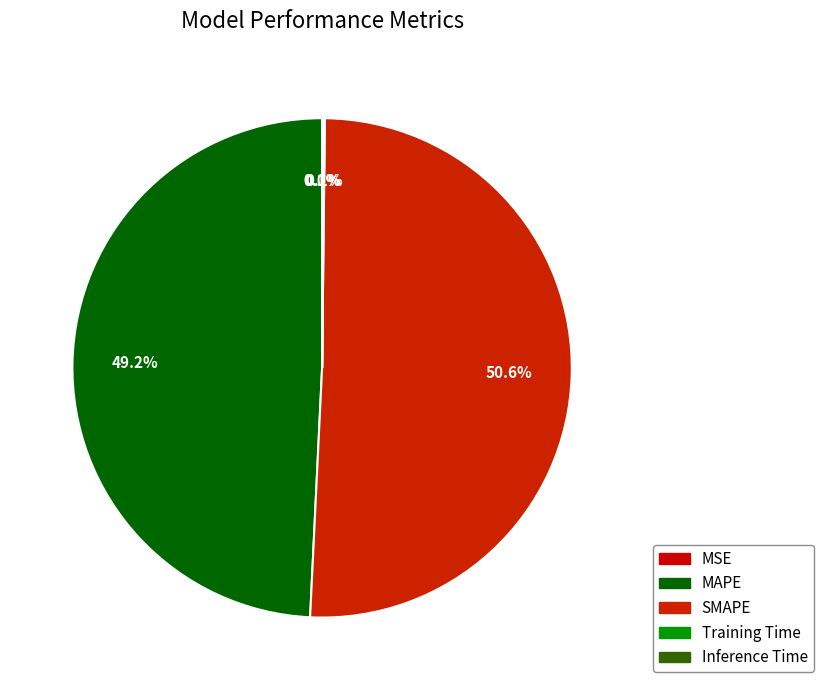

Which slice is the largest?

SMAPE